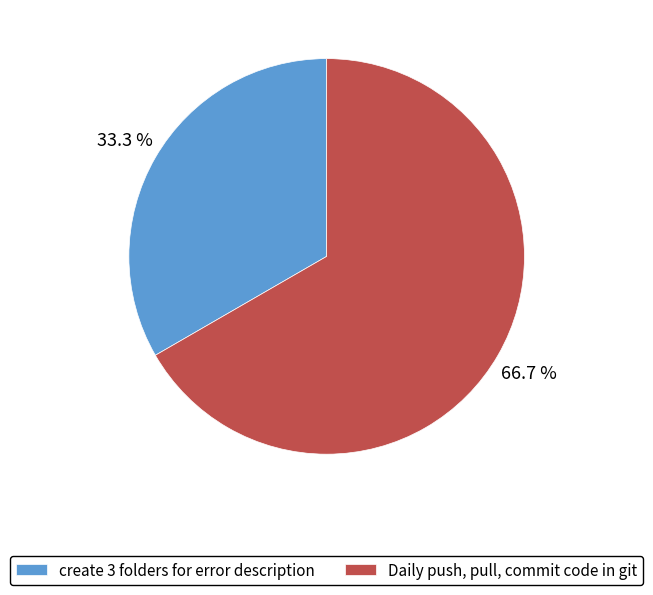

Which category has the smallest portion of the pie?

create 3 folders for error description